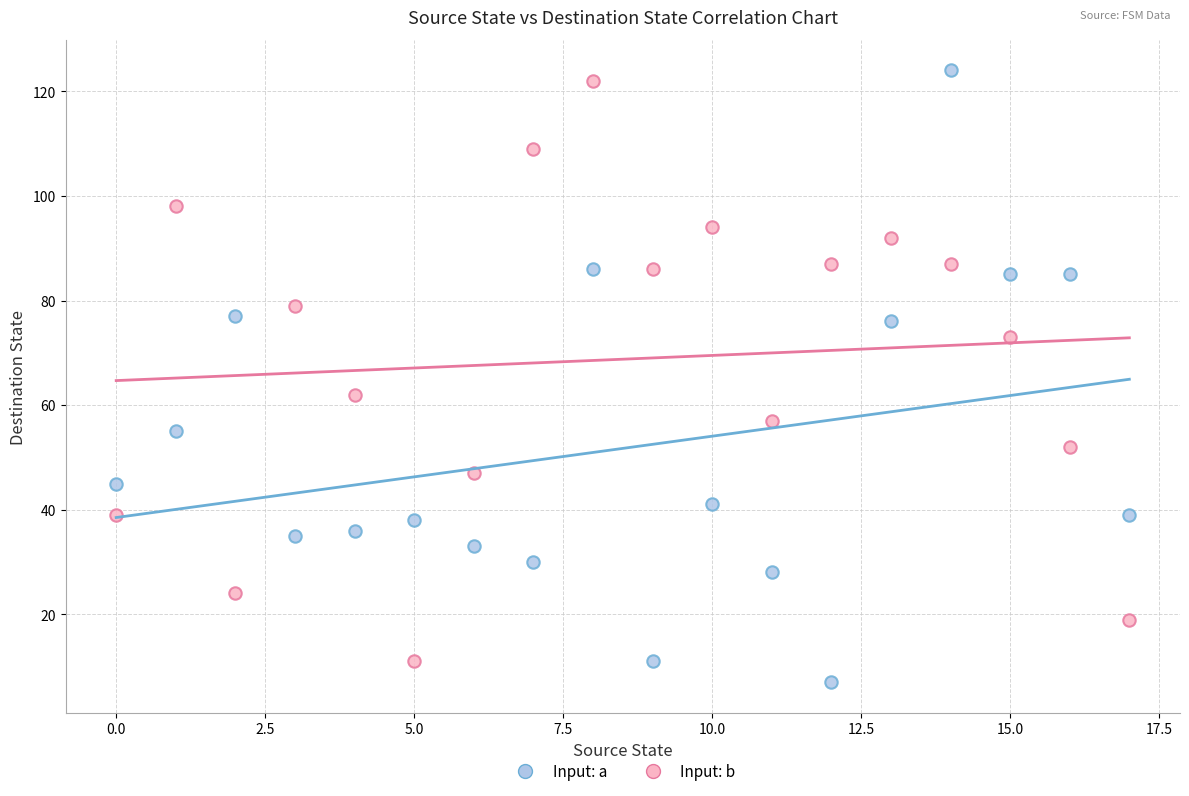

Which series has the largest Y range (max minus min)?

Input: a